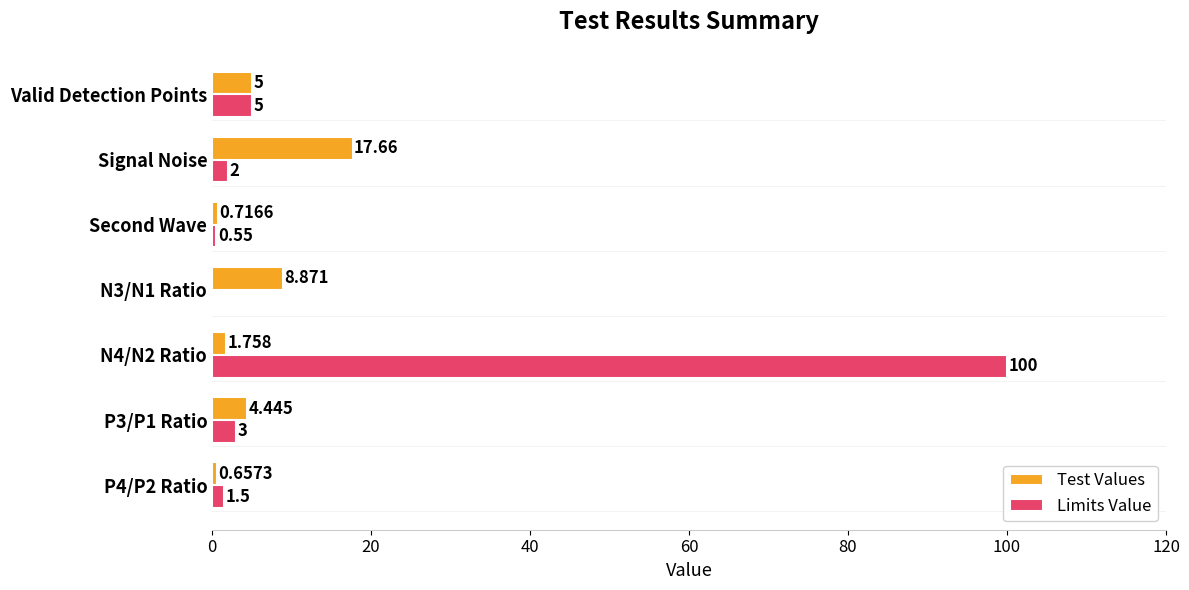

Which category has the highest value in the Test Values series?

Signal Noise